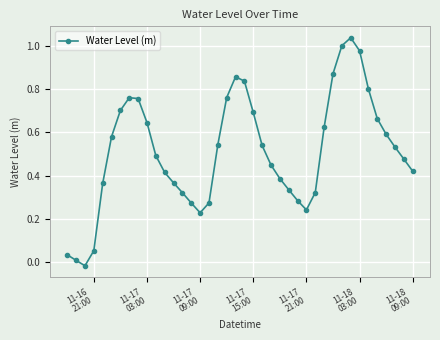

What is the sum of all values?

20.5